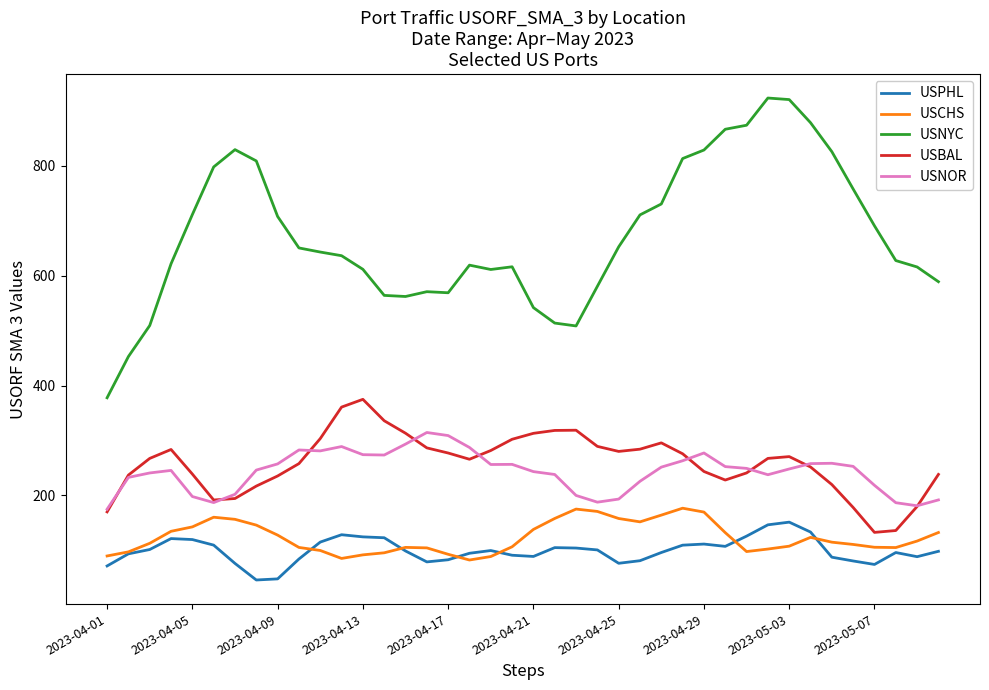

What is the greatest value displayed?

922.8